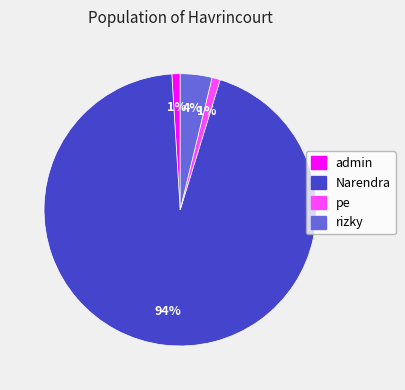

Which has a higher value, rizky or pe?

rizky